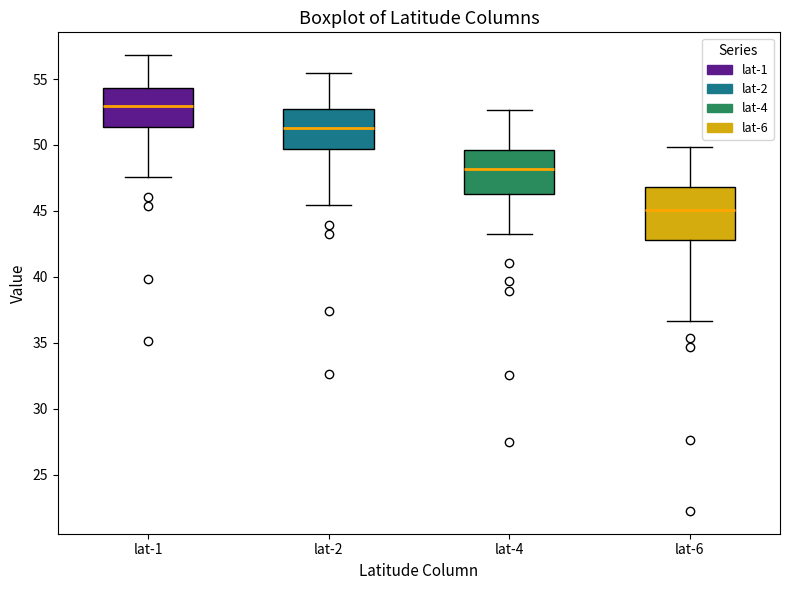

Reading left to right, read every box against the y-axis: the position of its median line, the range the box covers, and the ends of its whiskers. The values are not printed on the chart, so give them approximately, as read against the axis.

lat-1: median 53.0, box 51.5 to 54.5, whiskers 47.5 to 57.0
lat-2: median 51.5, box 49.5 to 52.5, whiskers 45.5 to 55.5
lat-4: median 48.0, box 46.5 to 49.5, whiskers 43.5 to 52.5
lat-6: median 45.0, box 43.0 to 47.0, whiskers 36.5 to 50.0